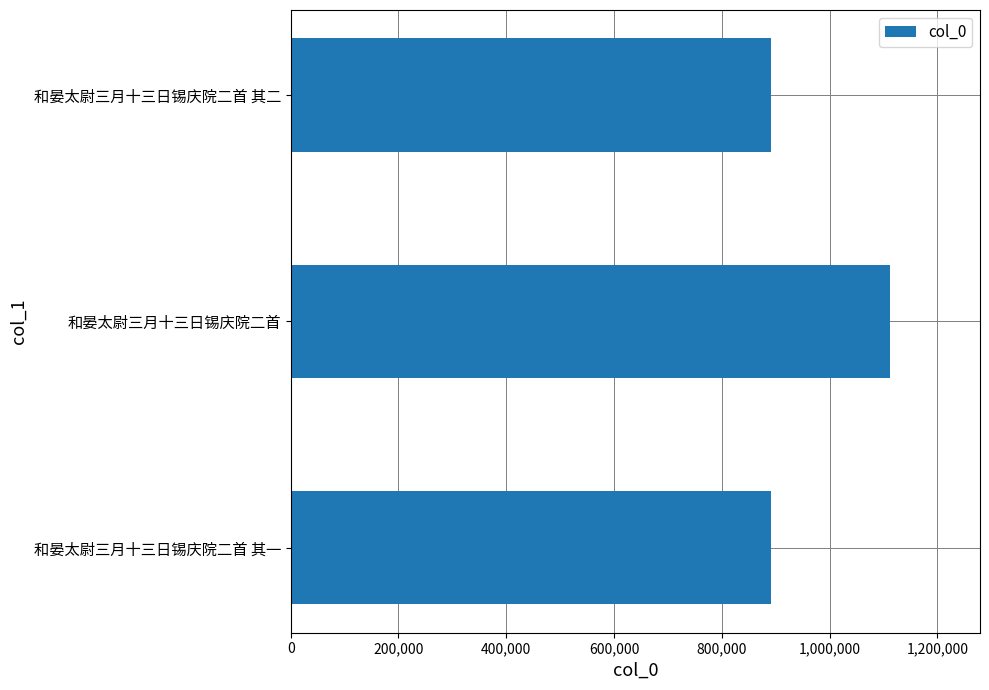

What is the difference between the maximum and second lowest values?

220241